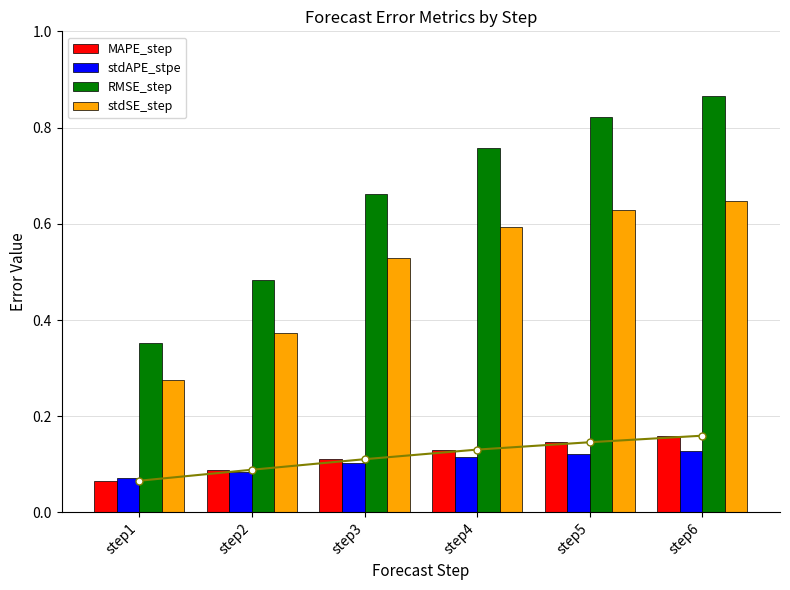

Is the value of stdAPE_stpe at step2 greater than the value of MAPE_step at step3?

No